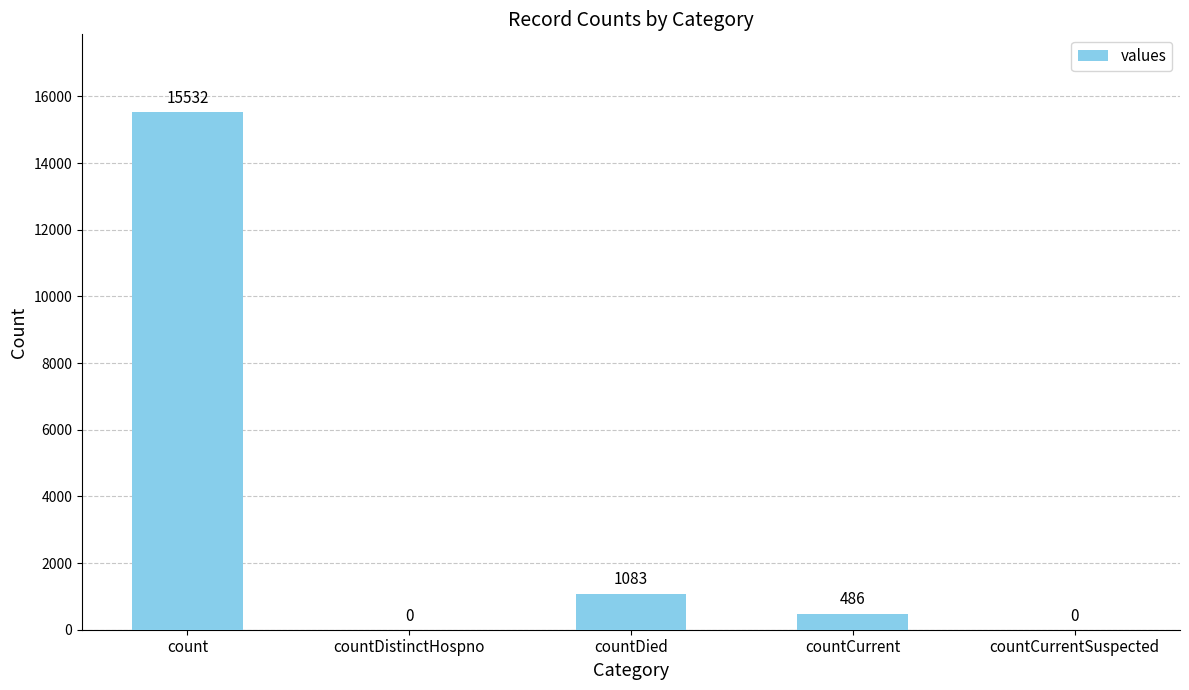

Reading left to right, transcribe all the data shown in this chart.

15532	0	1083	486	0